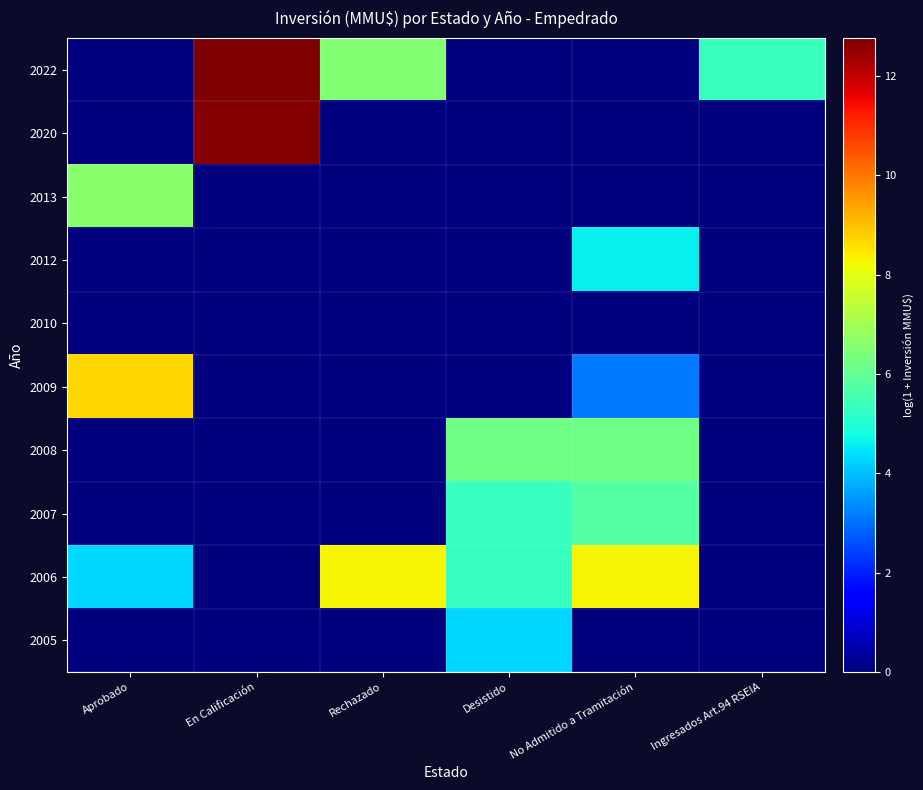

Rank the series at No Admitido a Tramitación from lowest to highest value.

2022, 2020, 2013, 2010, 2005, 2009, 2012, 2007, 2008, 2006